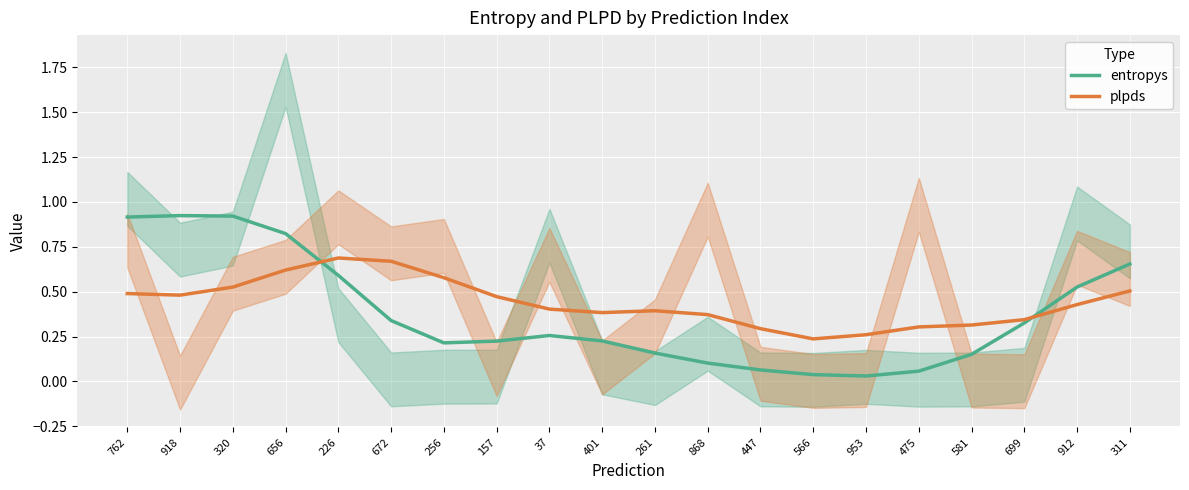

List the series in order of their peak value, highest first.

entropys, plpds